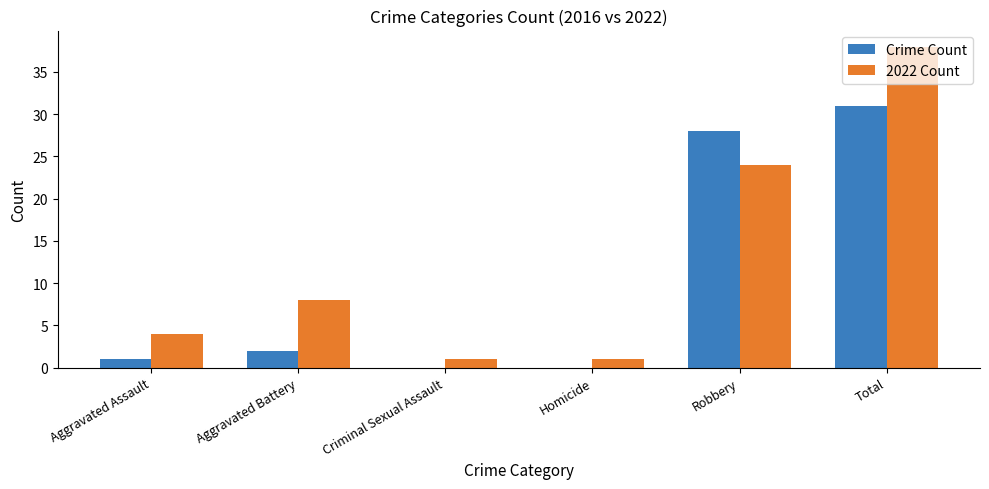

Which series has the widest spread of values?

2022 Count